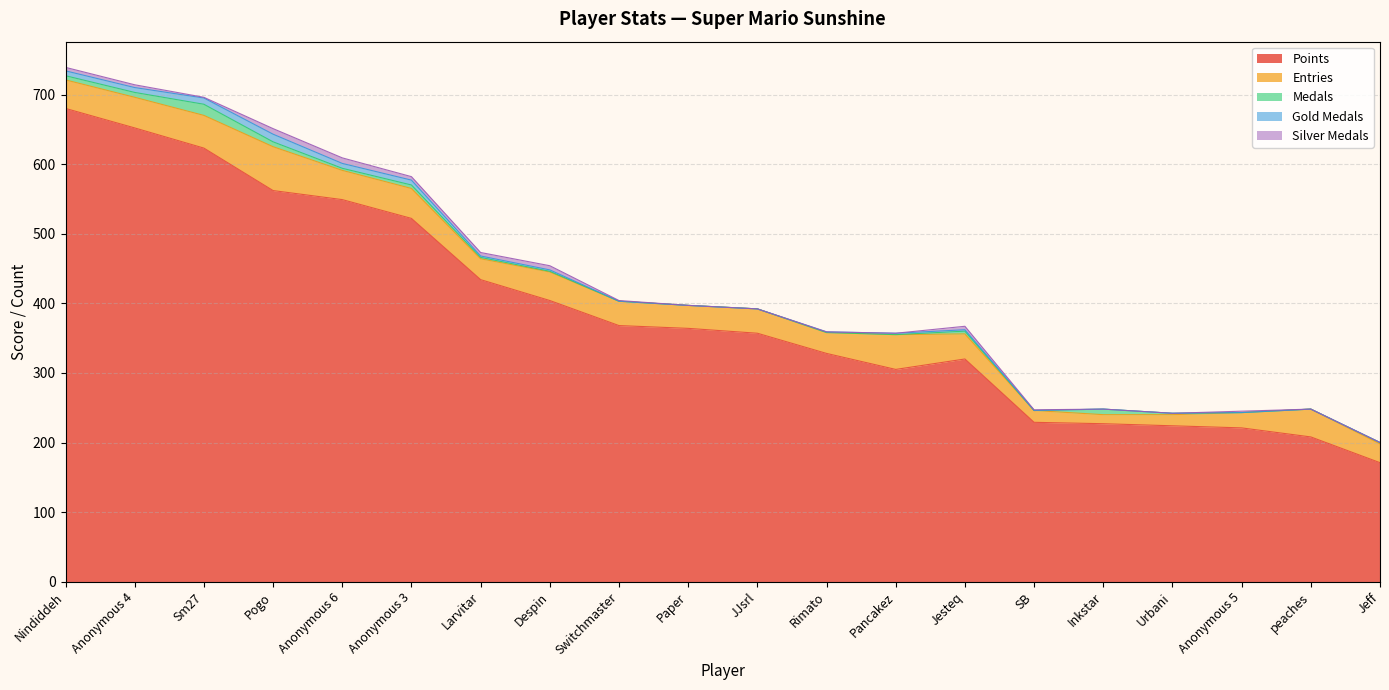

Between Anonymous 4 and Switchmaster, which is larger?

Anonymous 4